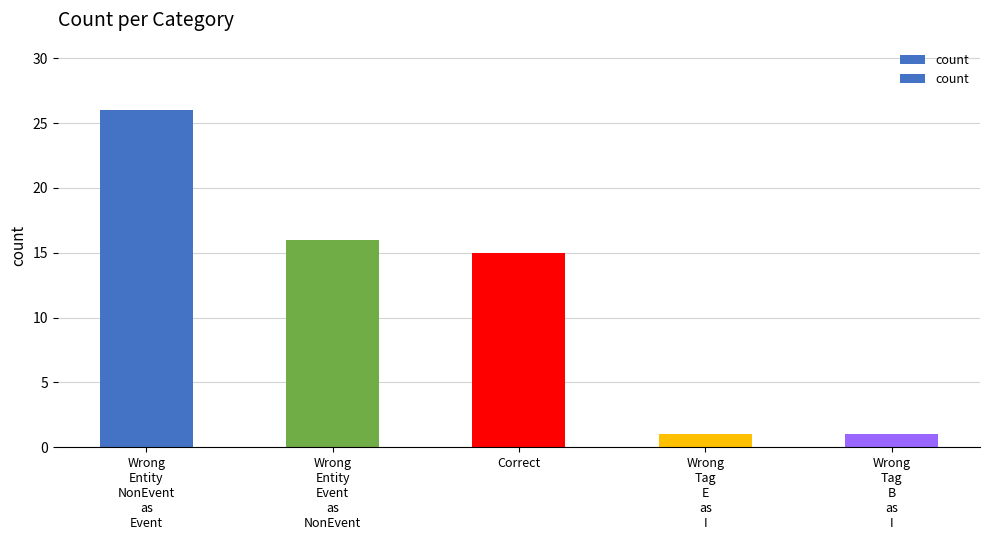

Which label corresponds to the smallest value in the chart?

Wrong
Tag
E
as
I